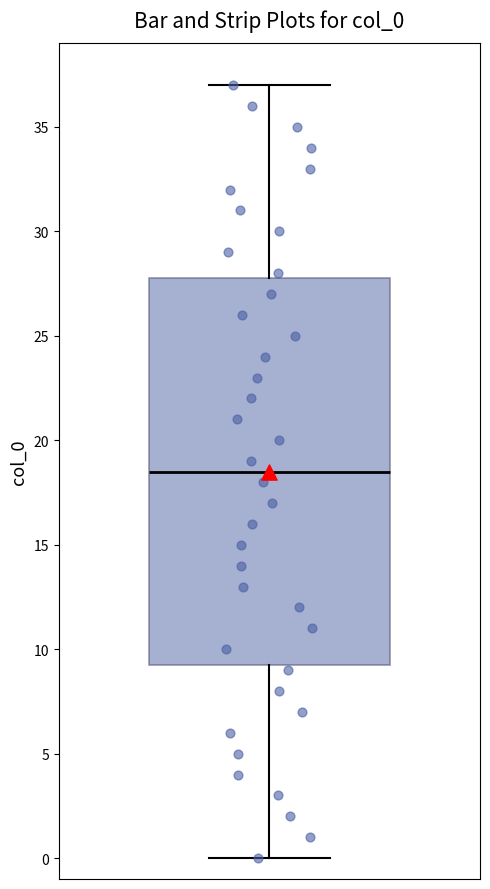

Transcribe this box plot: give where the median line is, the range the box spans, and where the two whiskers end, as read against the y-axis. The values are not printed on the chart, so give them approximately, as read against the axis.

median 18.5, box 9.5 to 28.0, whiskers 0.0 to 37.0